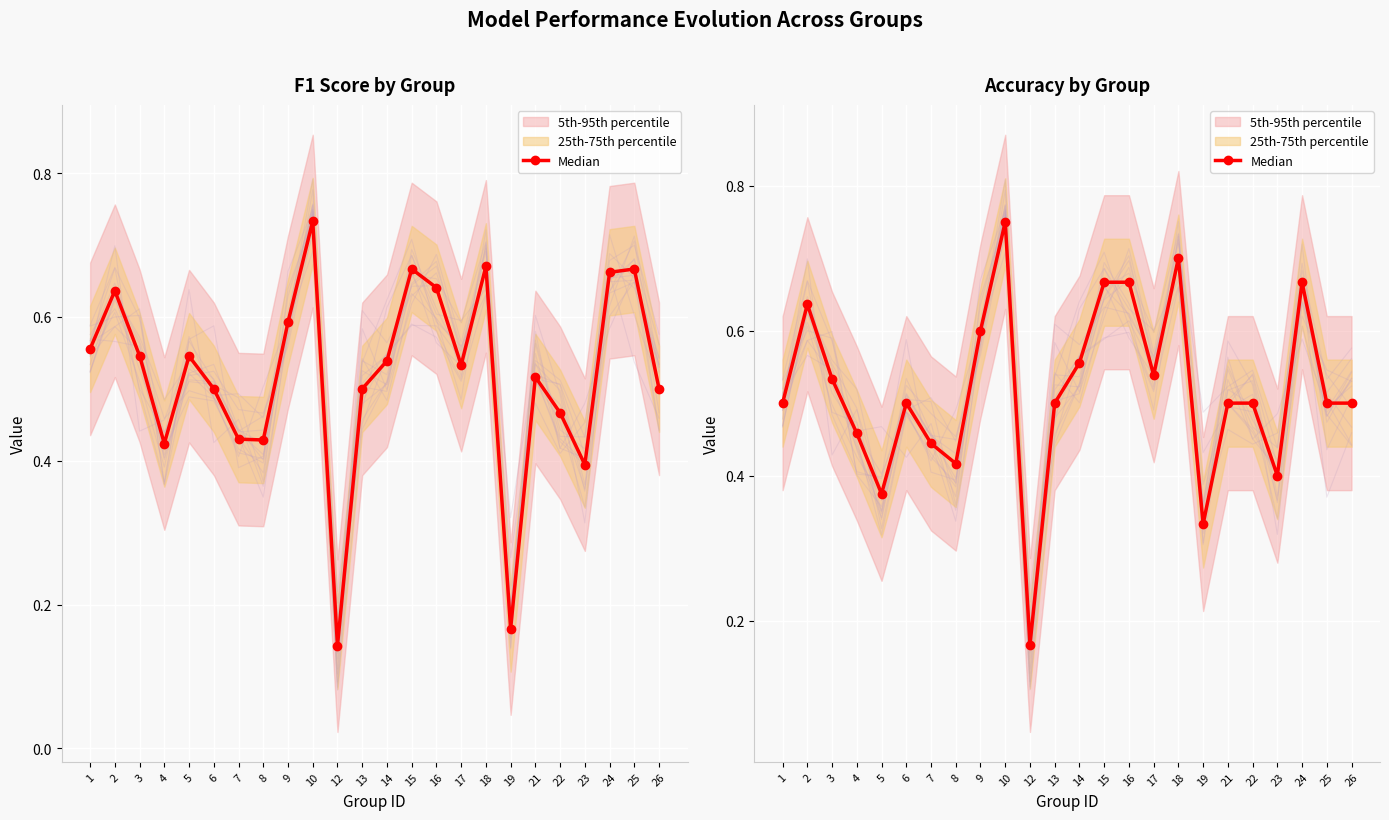

Is it true that the value at 7 is 0.2?

False